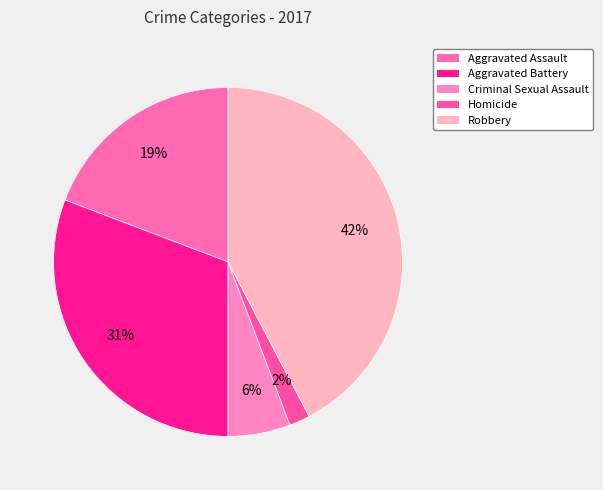

Is Robbery the majority of the pie?

No